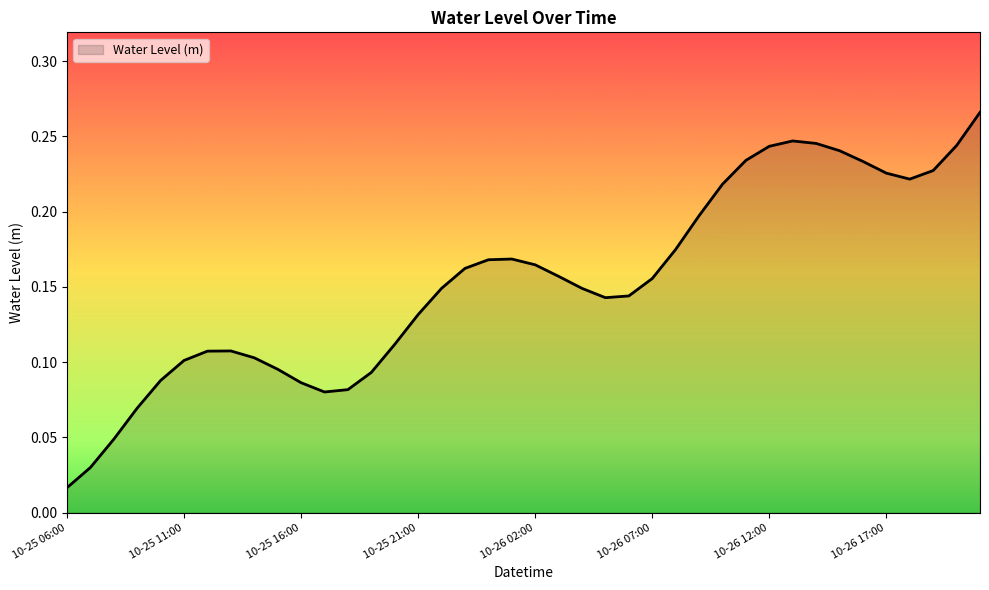

Count the number of categories in the chart.

40